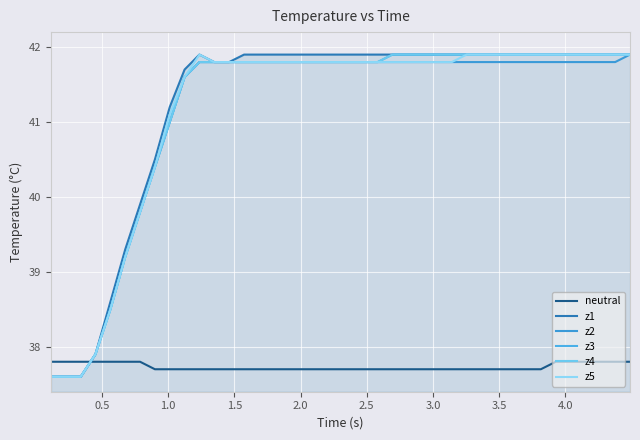

Does the chart display data point markers on the line(s)?

No